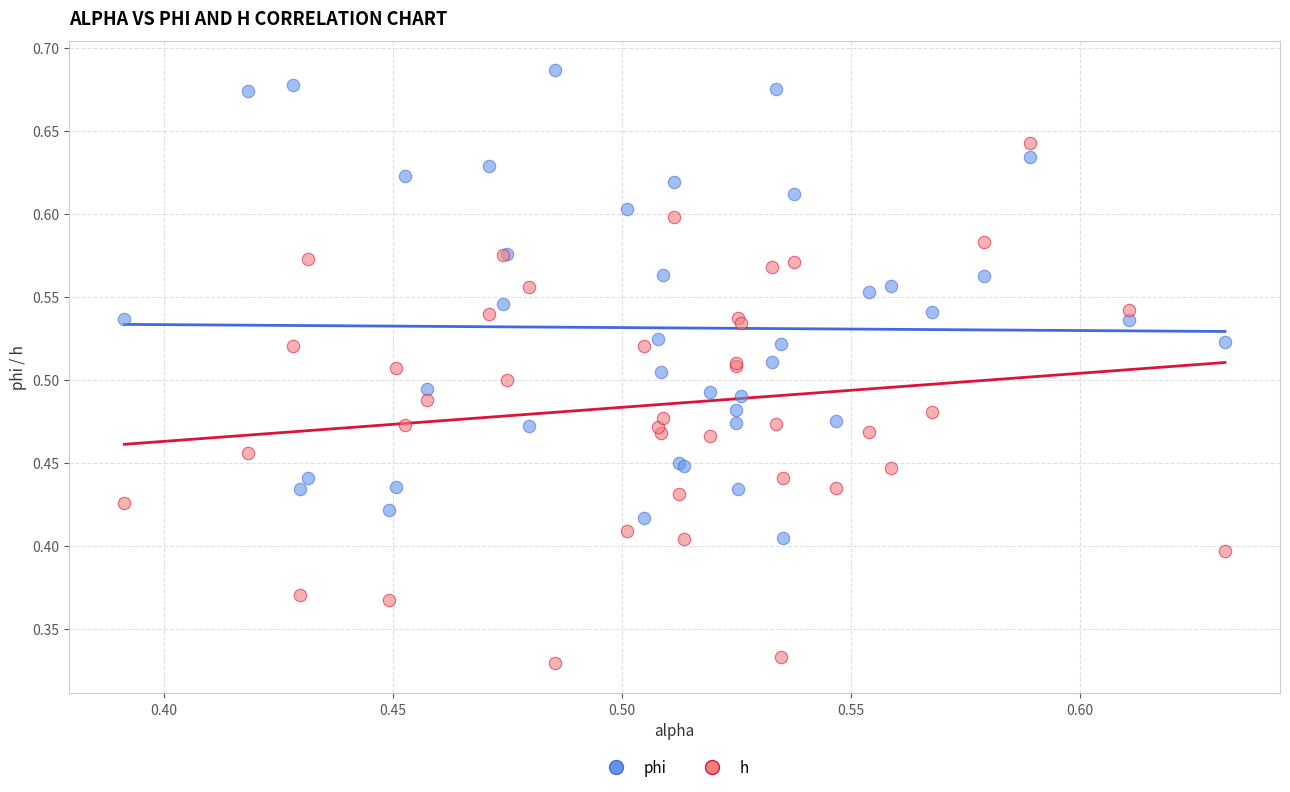

Which series reaches the maximum Y coordinate?

phi